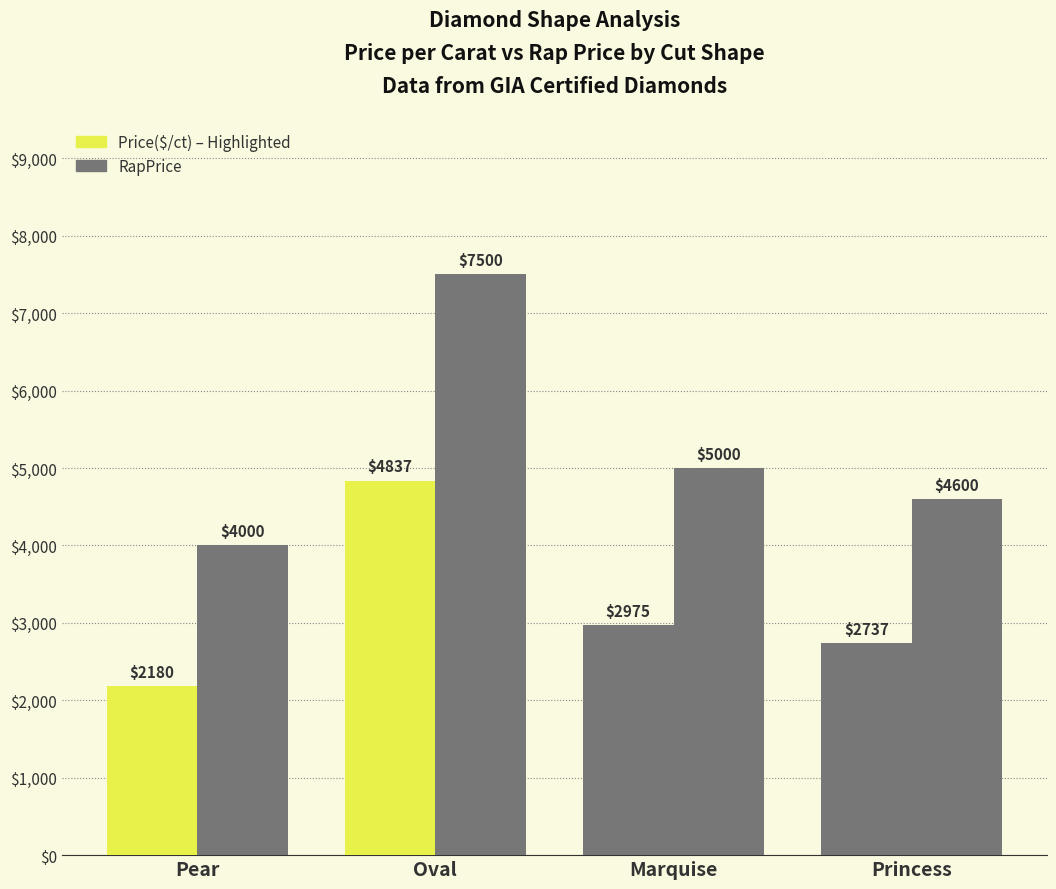

How many bars are there in total?

8